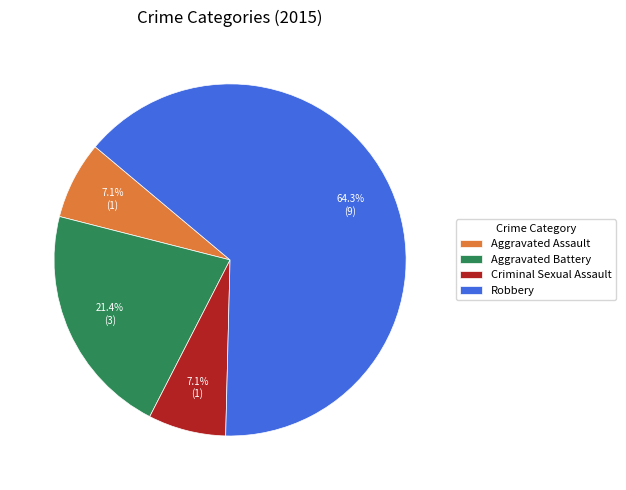

To the nearest percent, what is the average slice percentage?

25%